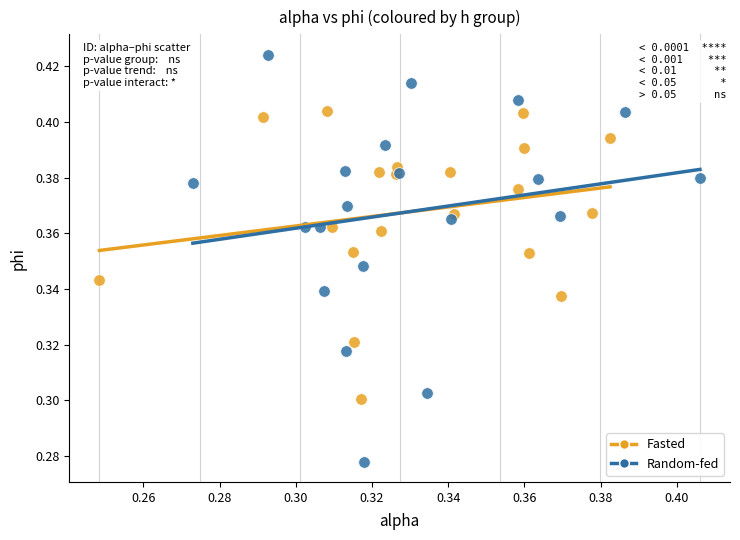

Which series has the widest spread of Y values?

Random-fed